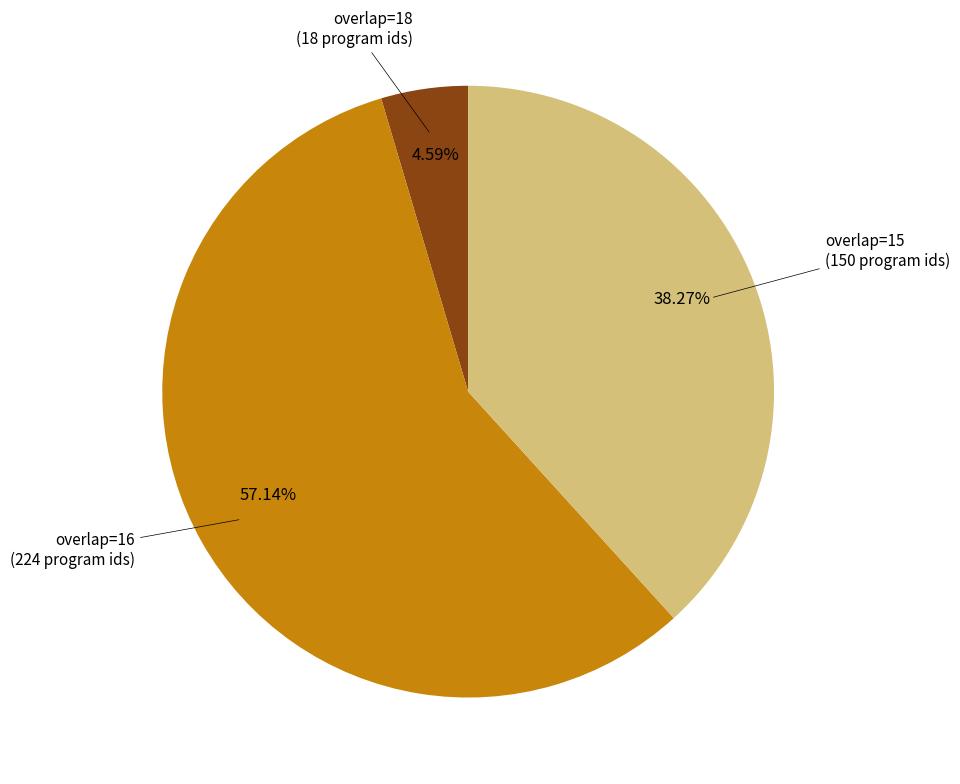

Is there any slice that represents more than half of the pie?

Yes